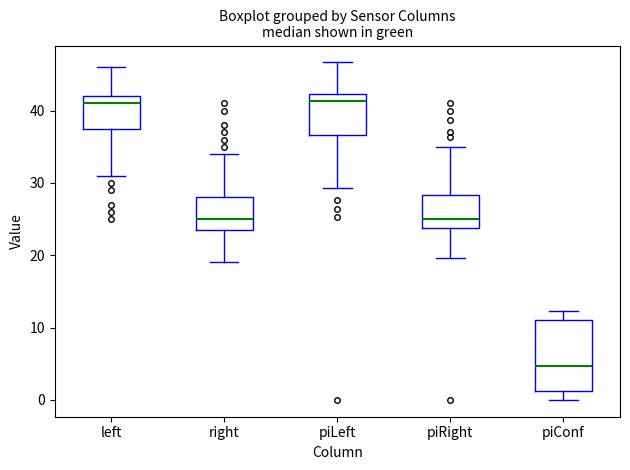

Which box has the lowest median line?

piConf